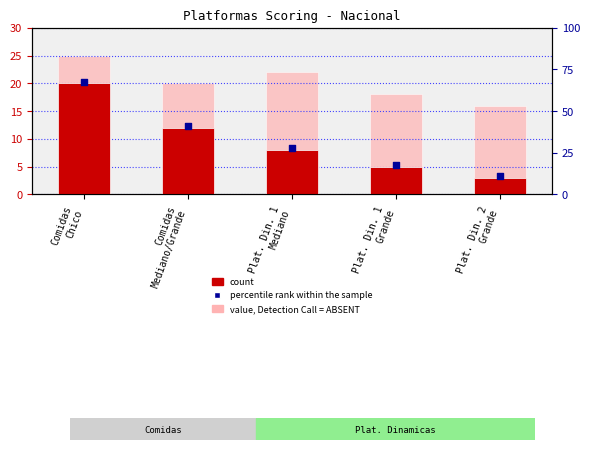

At which category is the sum across all series the highest?

Comidas
Chico